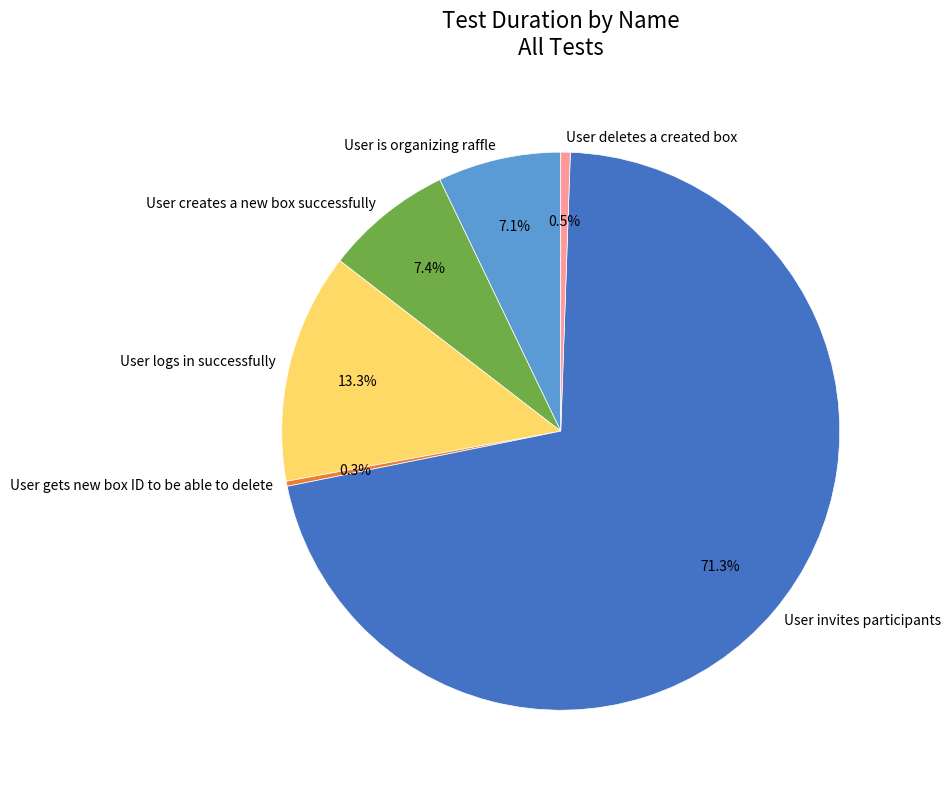

Do User gets new box ID to be able to delete and User invites participants together represent more than half of the pie?

Yes